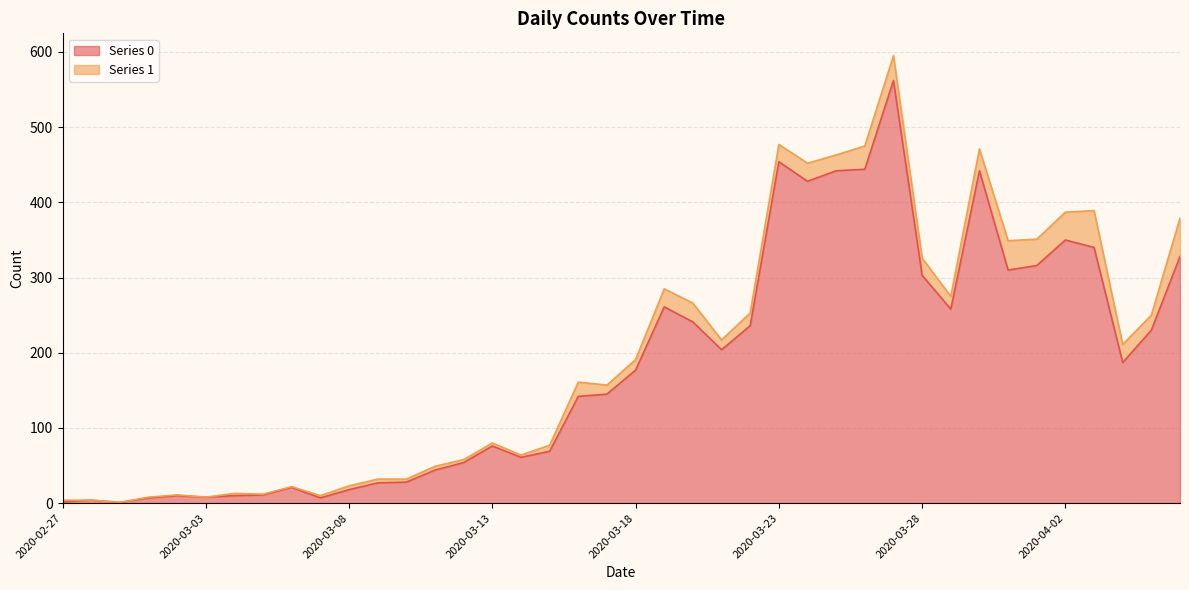

What is the label of the 24th point from the right?

2020-03-14